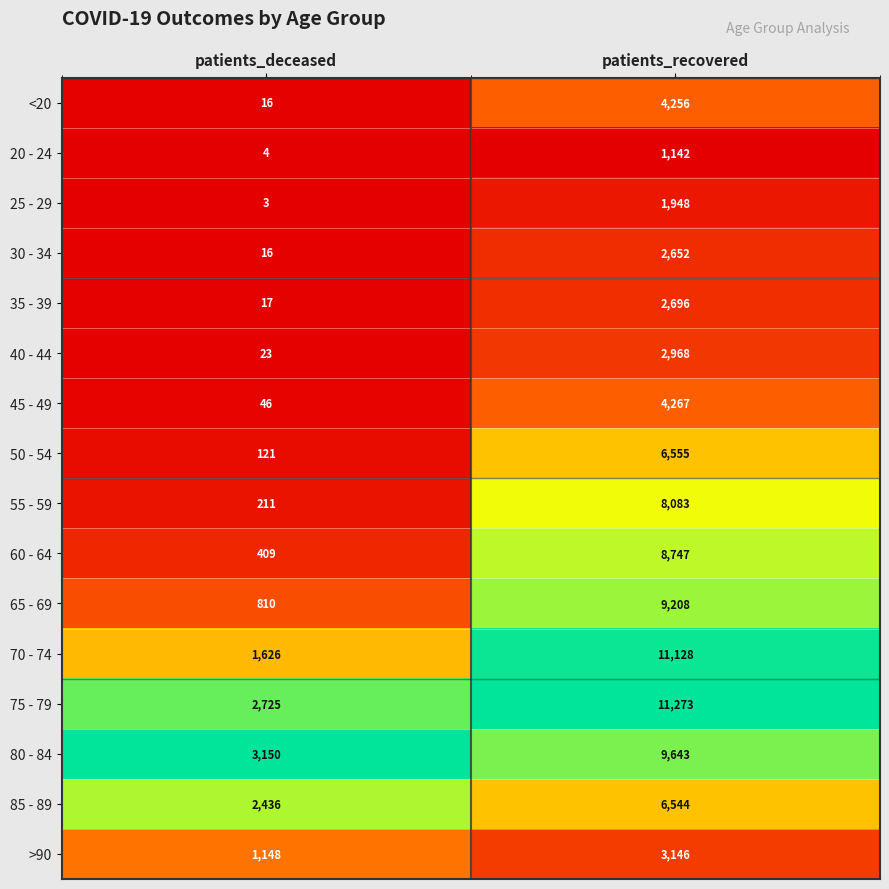

Where is 60 - 64 nearest to the value 4578?

patients_deceased